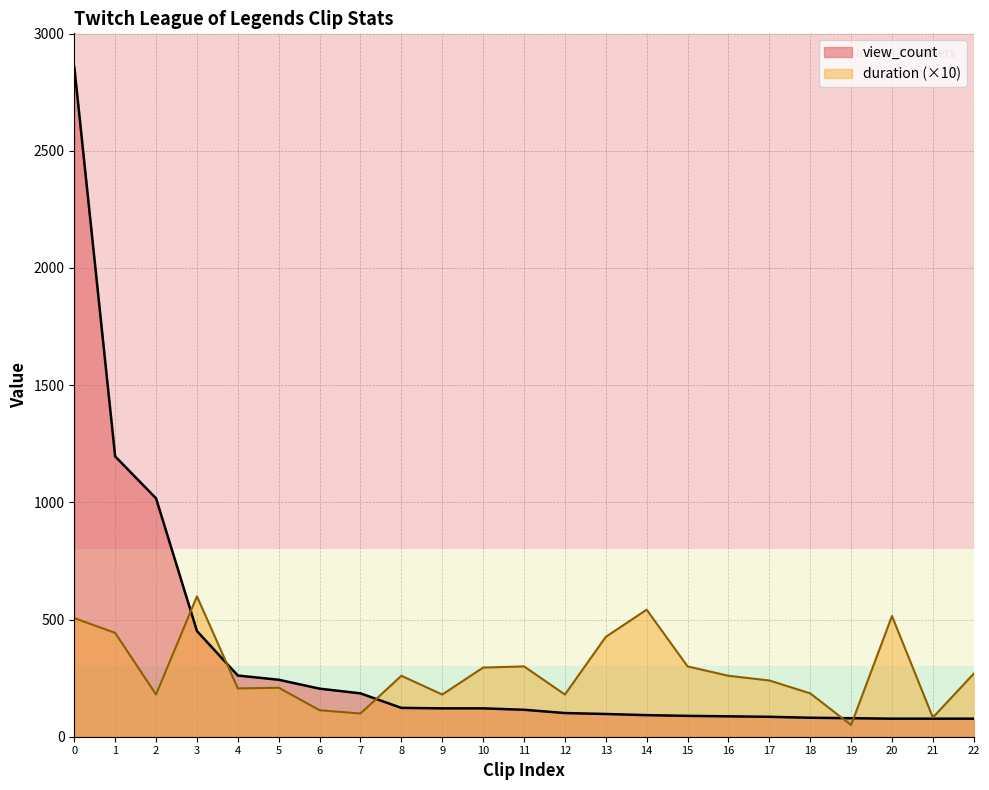

What is the value of the 21st point from the left?

77